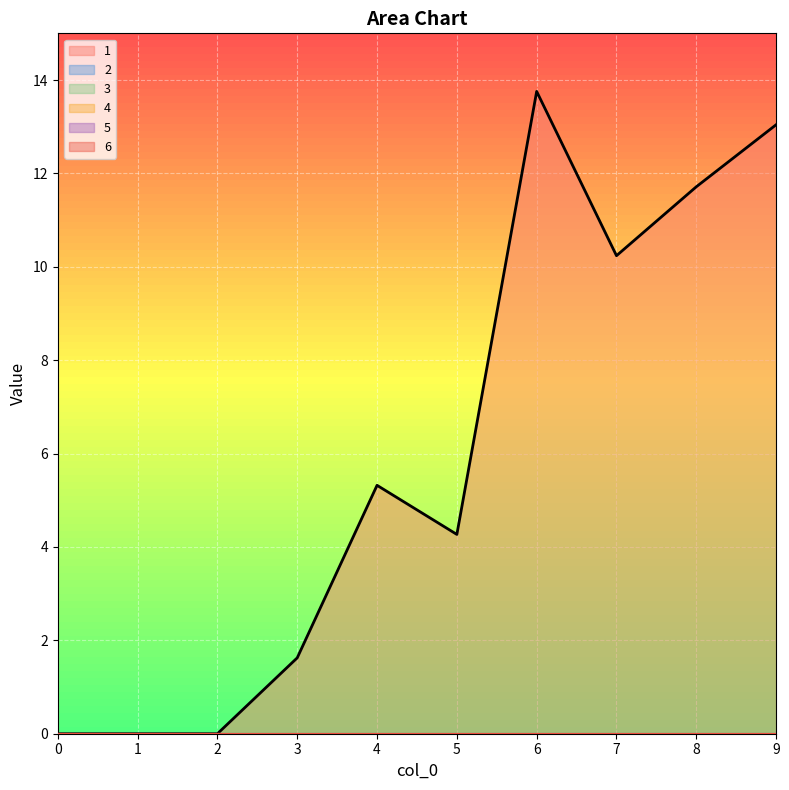

What is the difference between the highest and lowest values at 5?

4.3